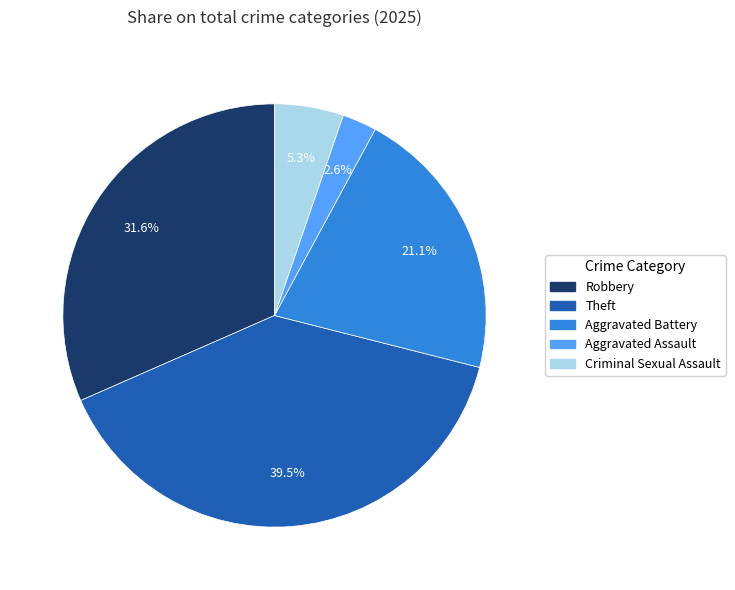

To the nearest percent, what is the difference between the Aggravated Battery and Theft slice percentages?

18%